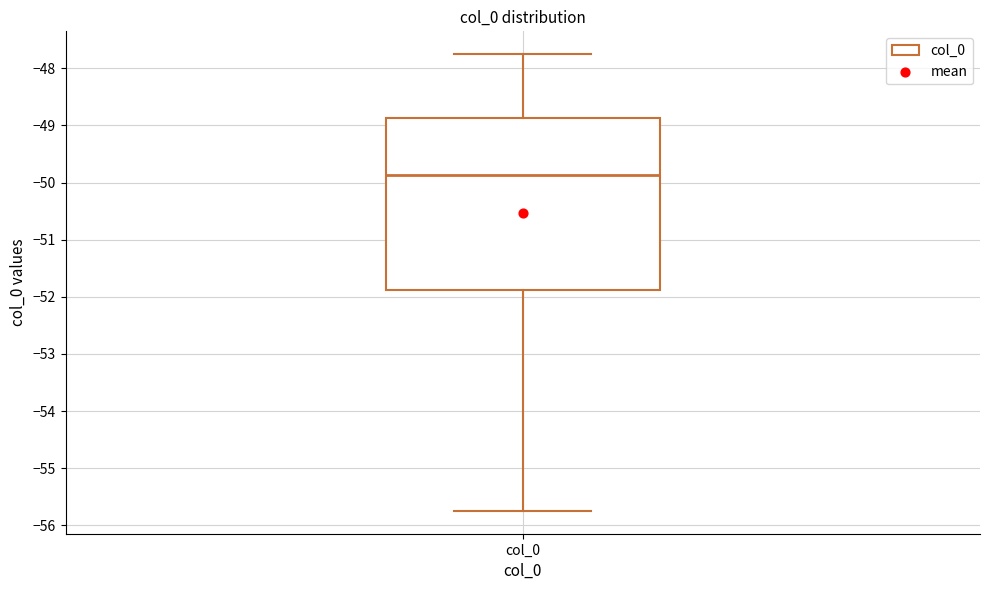

Transcribe this box plot: give where the median line is, the range the box spans, and where the two whiskers end, as read against the y-axis. The values are not printed on the chart, so give them approximately, as read against the axis.

median -49.9, box -51.9 to -48.9, whiskers -55.7 to -47.8